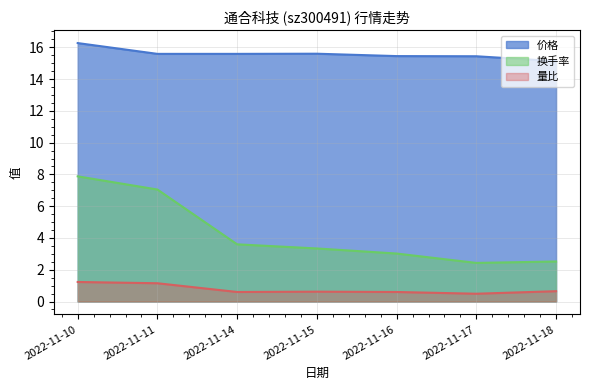

At which category is the sum across all series the highest?

2022-11-10